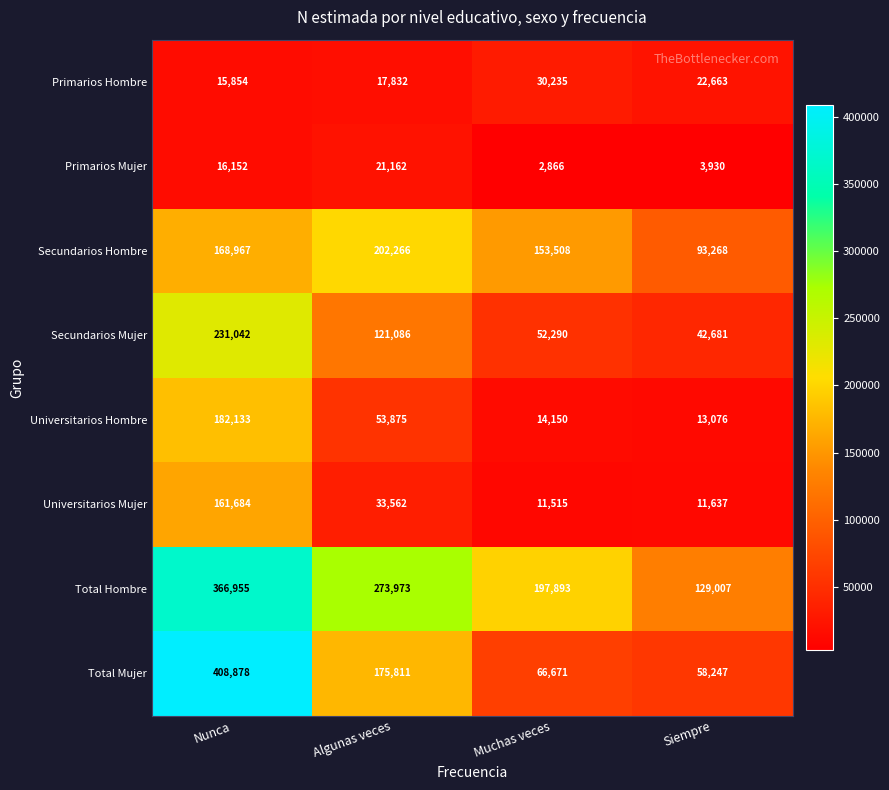

Is it true that Secundarios Hombre equals 93268 at Siempre?

True